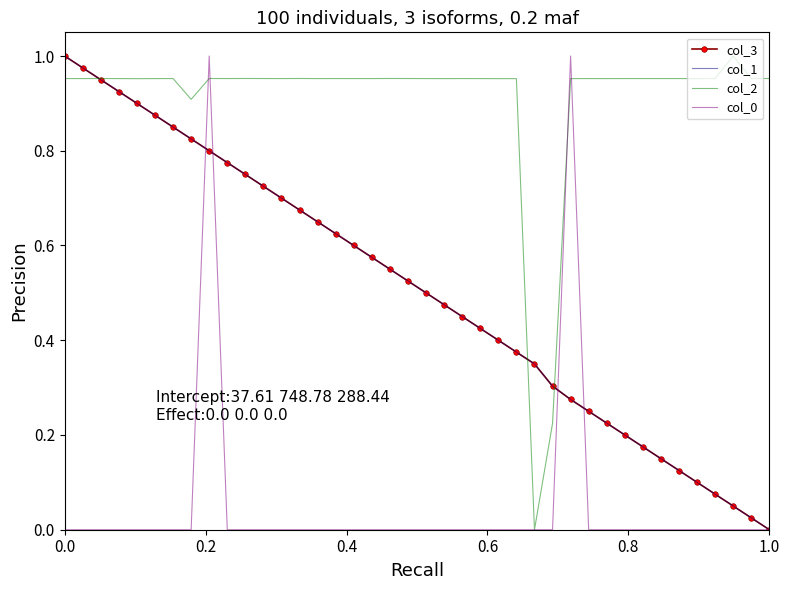

How many times do col_2 and col_1 cross each other?

3